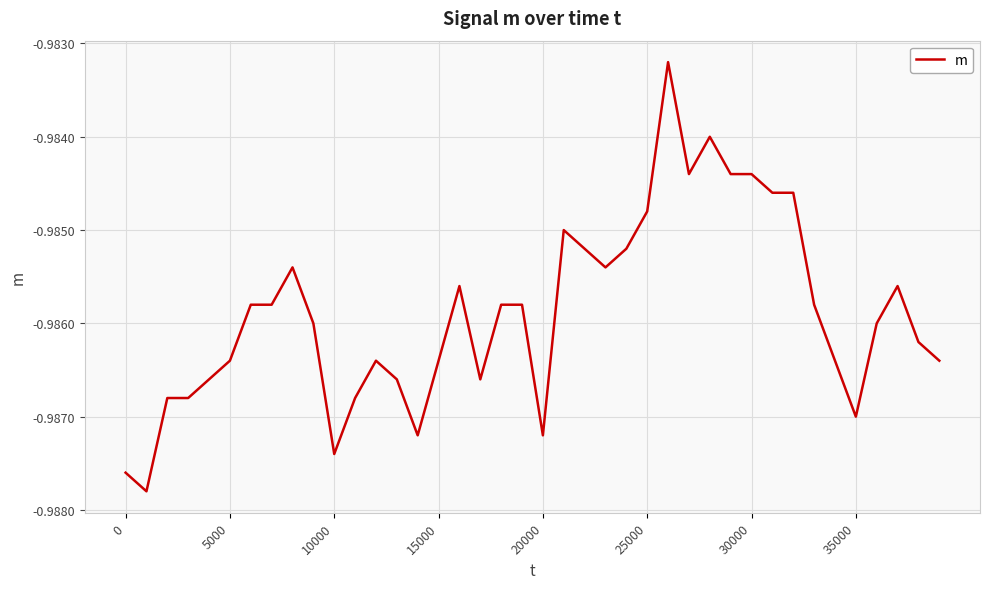

What is the average value?

-1.0